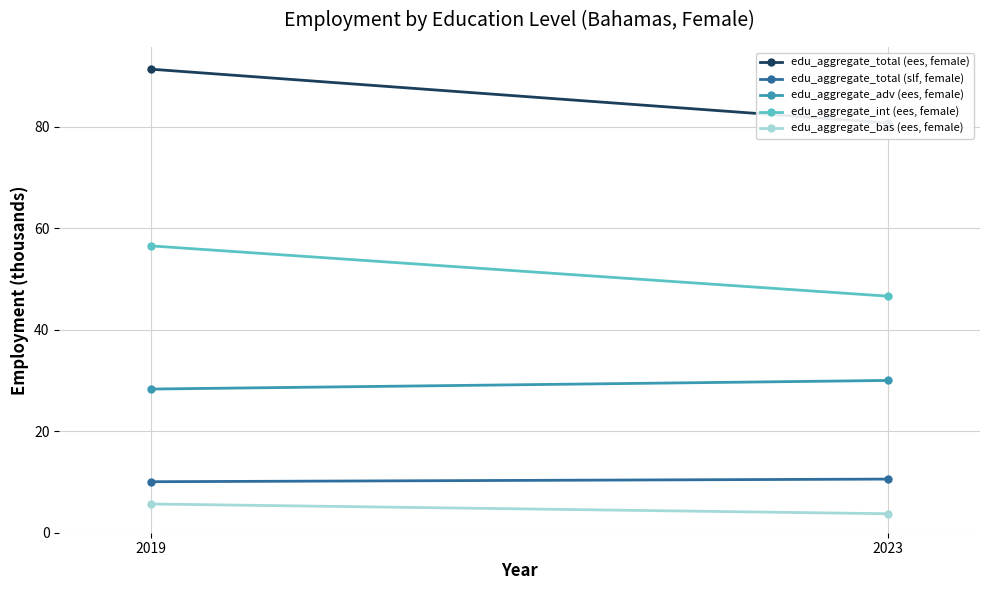

Which series changed the most between 2019 and 2023?

edu_aggregate_total (ees, female)